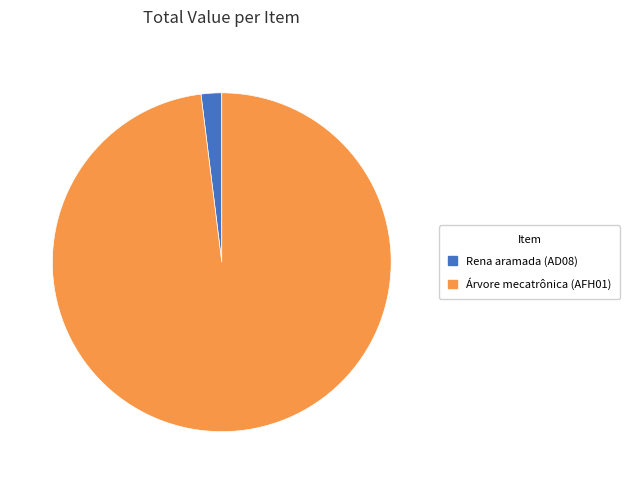

Is it true that Rena aramada (AD08) is 2% of the pie?

True